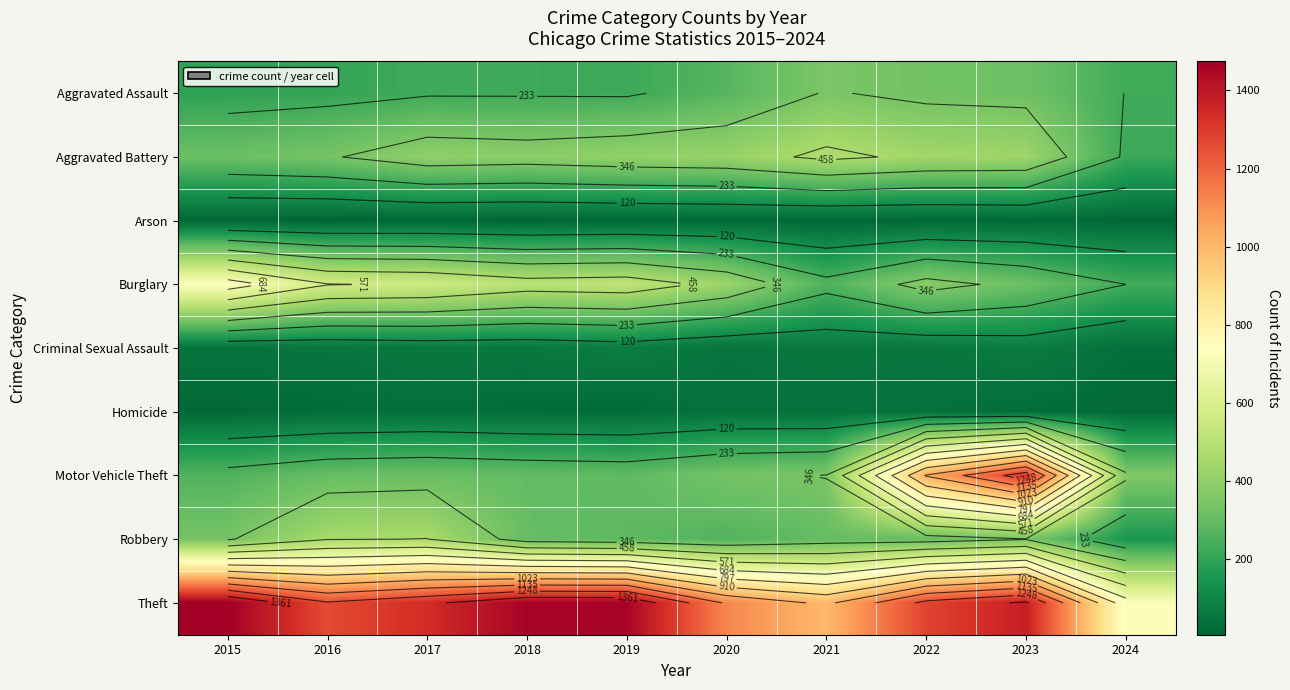

At which category is the sum across all series the highest?

2023